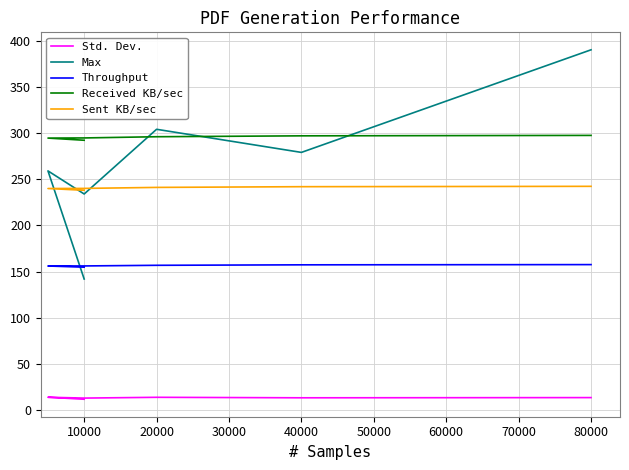

True or false: Sent KB/sec and Received KB/sec cross at least once.

False